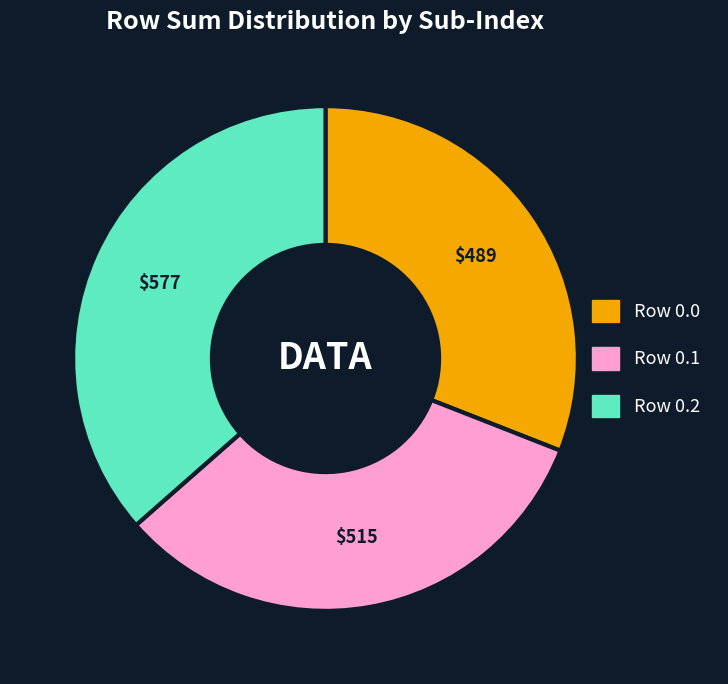

Does Row 0.2 represent more than half of the total?

No